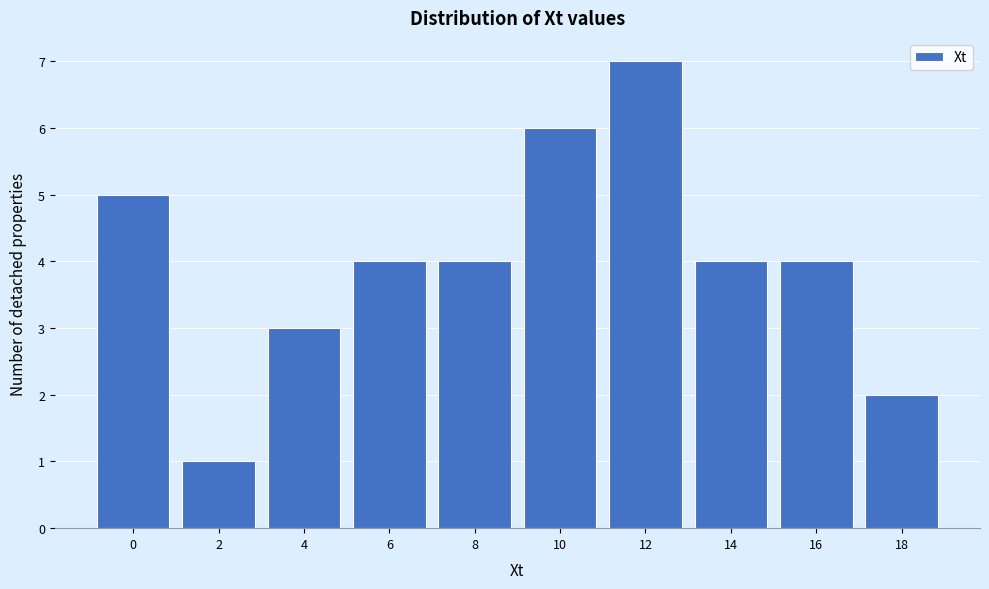

Reading right to left, transcribe all the data shown in this chart.

2	4	4	7	6	4	4	3	1	5